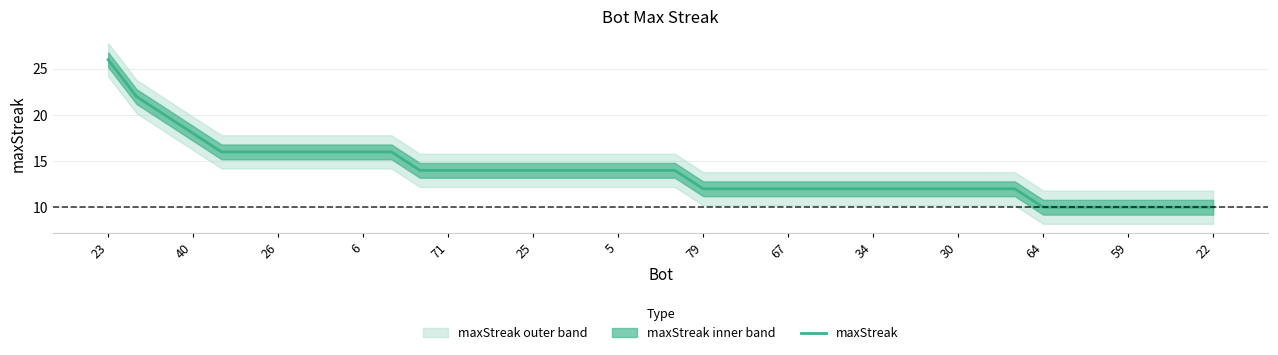

How many lines are shown in the chart?

1